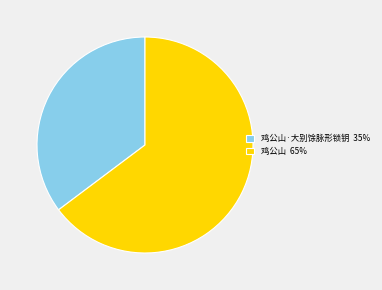

Is the sum of 鸡公山 65% and 鸡公山·大别馀脉形锁钥 35% greater than half?

Yes